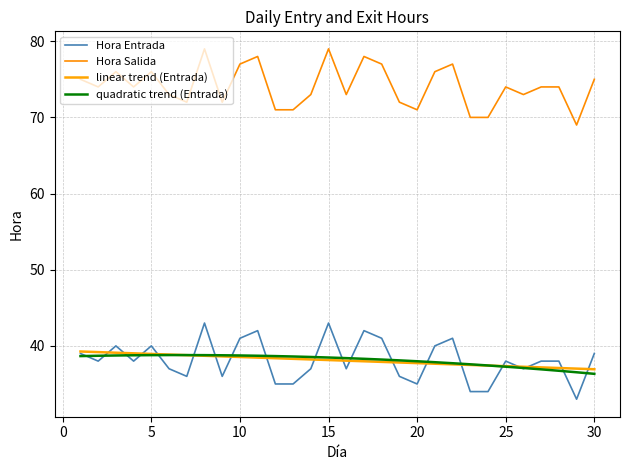

Reading left to right, transcribe all the data shown in this chart.

Hora Entrada: 39.0	38.0	40.0	38.0	40.0	37.0	36.0	43.0	36.0	41.0	42.0	35.0	35.0	37.0	43.0	37.0	42.0	41.0	36.0	35.0	40.0	41.0	34.0	34.0	38.0	37.0	38.0	38.0	33.0	39.0
Hora Salida: 75.0	74.0	76.0	74.0	76.0	73.0	72.0	79.0	72.0	77.0	78.0	71.0	71.0	73.0	79.0	73.0	78.0	77.0	72.0	71.0	76.0	77.0	70.0	70.0	74.0	73.0	74.0	74.0	69.0	75.0
linear trend (Entrada): 39.3	39.2	39.1	39.0	38.9	38.9	38.8	38.7	38.6	38.5	38.5	38.4	38.3	38.2	38.1	38.1	38.0	37.9	37.8	37.7	37.7	37.6	37.5	37.4	37.3	37.3	37.2	37.1	37.0	36.9
quadratic trend (Entrada): 38.7	38.7	38.7	38.8	38.8	38.8	38.8	38.8	38.8	38.7	38.7	38.7	38.6	38.5	38.5	38.4	38.3	38.2	38.1	38.0	37.9	37.7	37.6	37.4	37.3	37.1	36.9	36.7	36.5	36.3